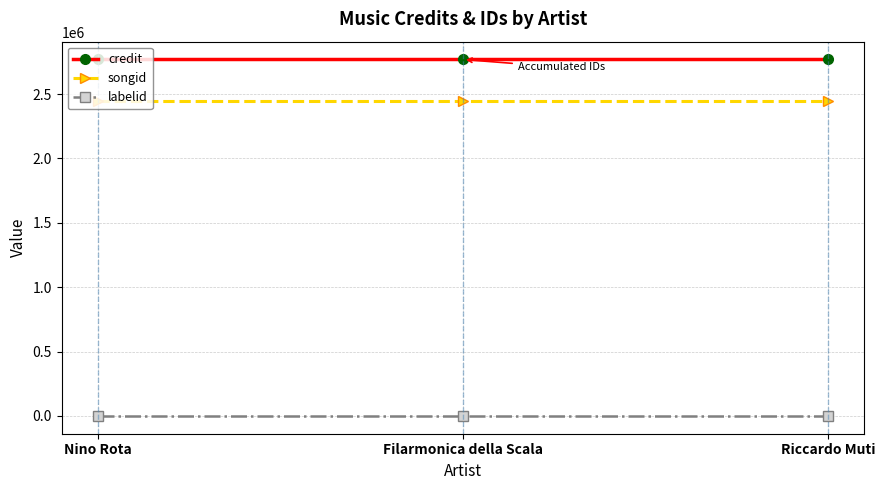

Rank the series by their maximum value, from lowest to highest.

labelid, songid, credit